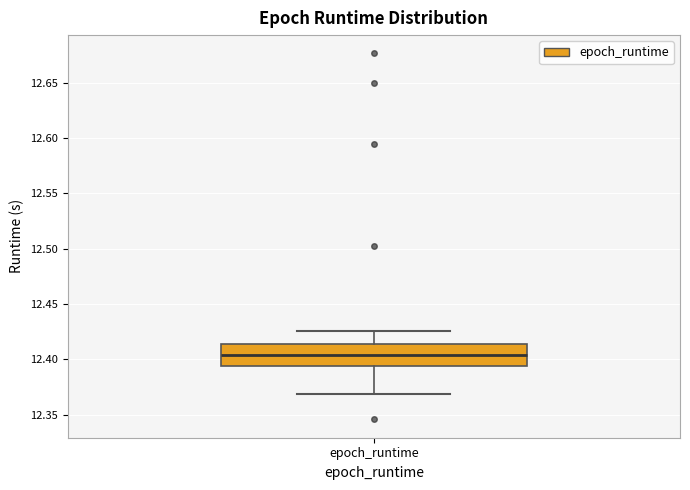

Read this box plot against the y-axis: the position of the median line, the range covered by the box, and the ends of both whiskers. The values are not printed on the chart, so give them approximately, as read against the axis.

median 12.405, box 12.395 to 12.415, whiskers 12.370 to 12.425